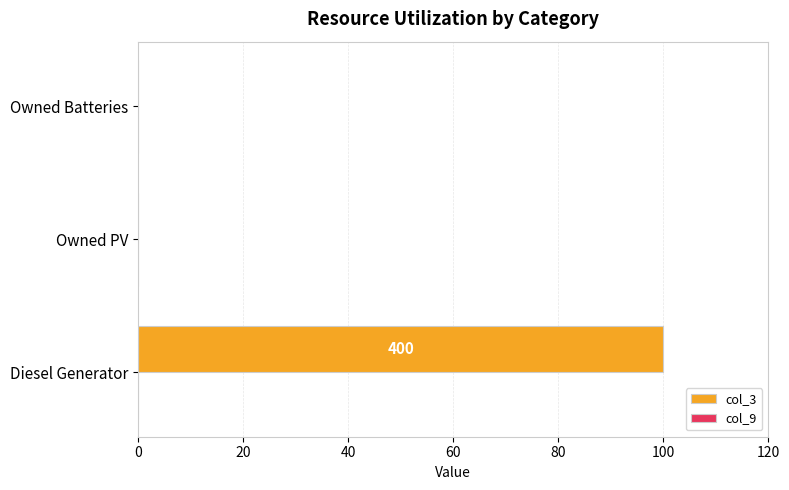

Count the number of categories in the chart.

3